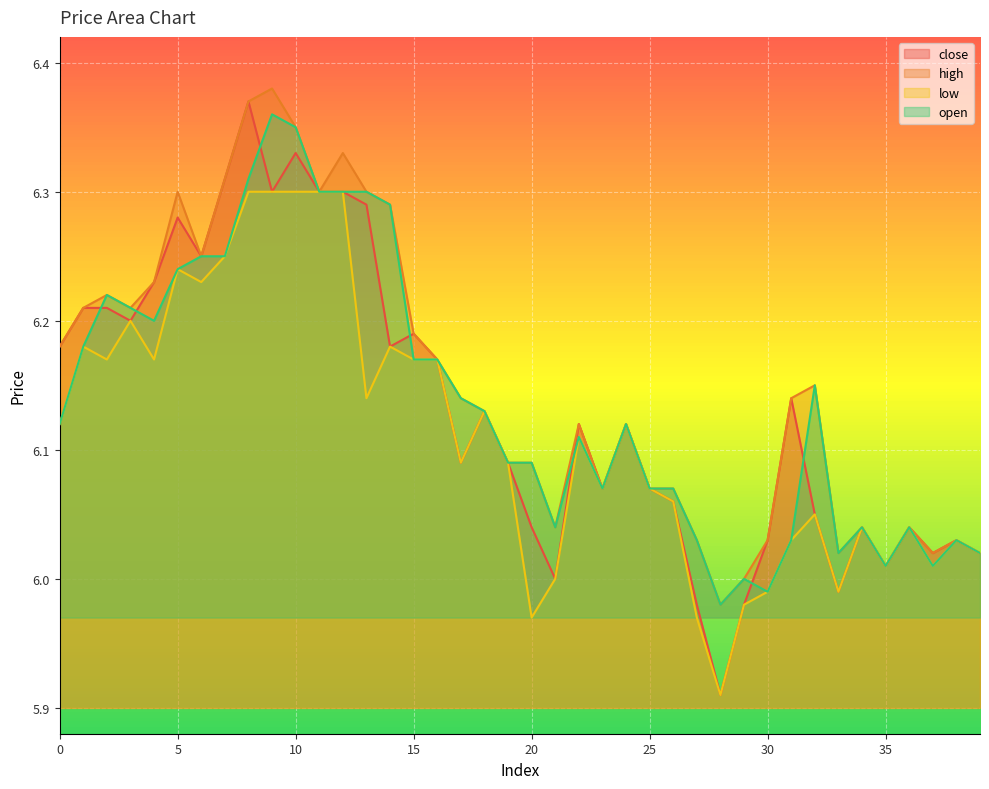

Where is the first local minimum for high?

3